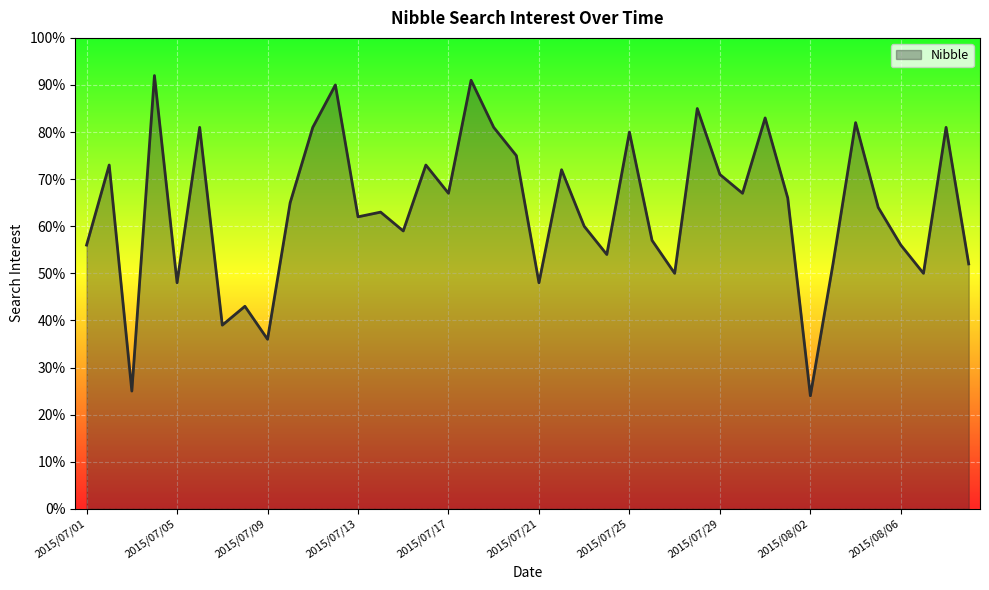

What is the greatest value displayed?

92